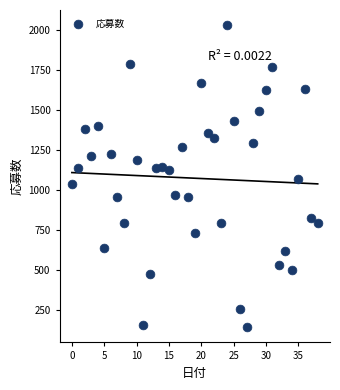

What is the range of Y values (max minus min)?

1885.5